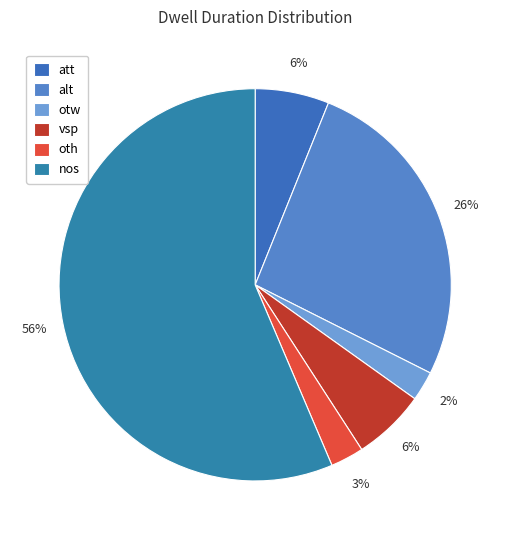

Count the number of slices in the pie.

6